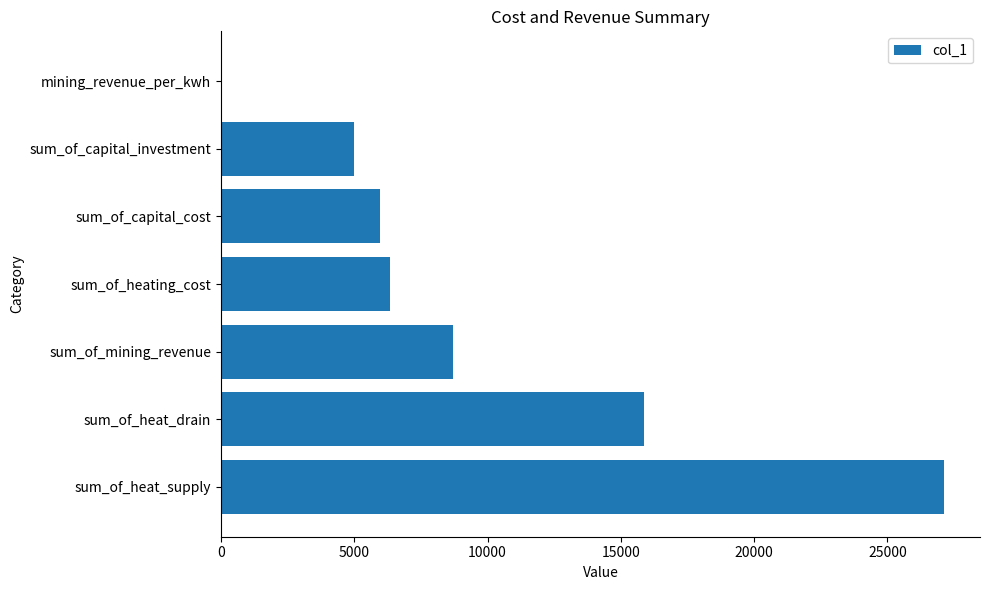

Where is the data nearest to the value 13557?

sum_of_heat_drain